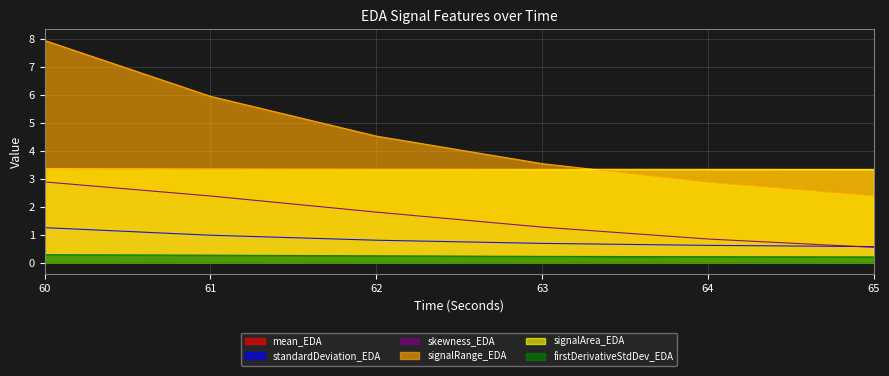

Does the chart display data point markers on the line(s)?

No